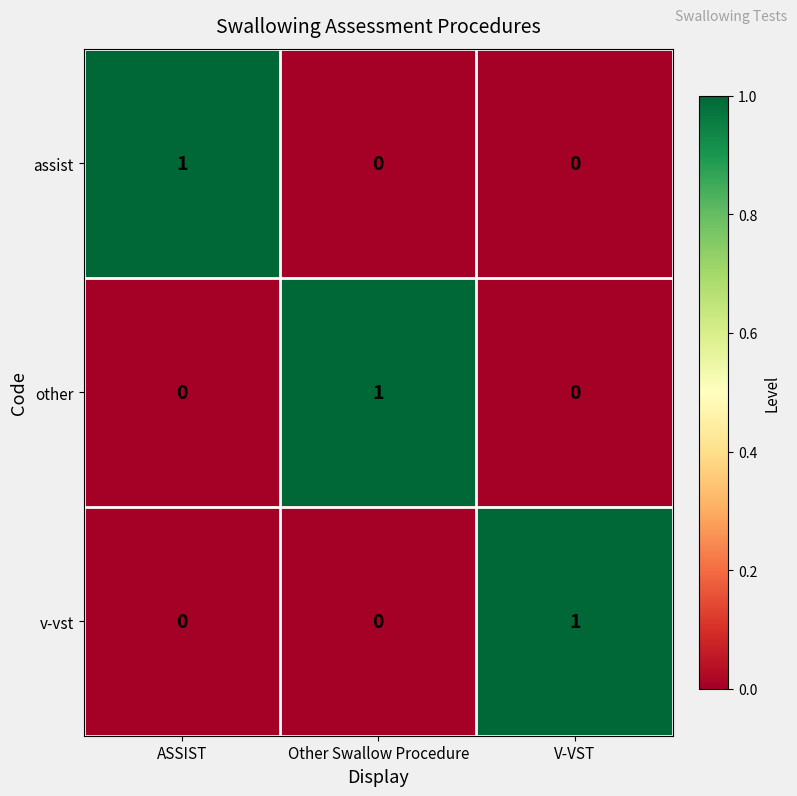

True or false: v-vst has a value of 0 at ASSIST.

True